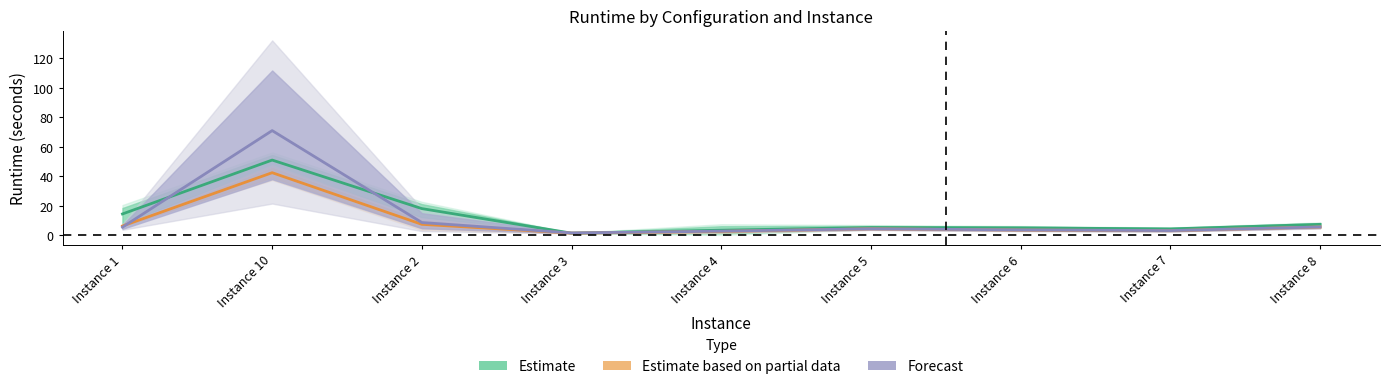

True or false: Estimate has more than 1 points higher than both neighbors.

True